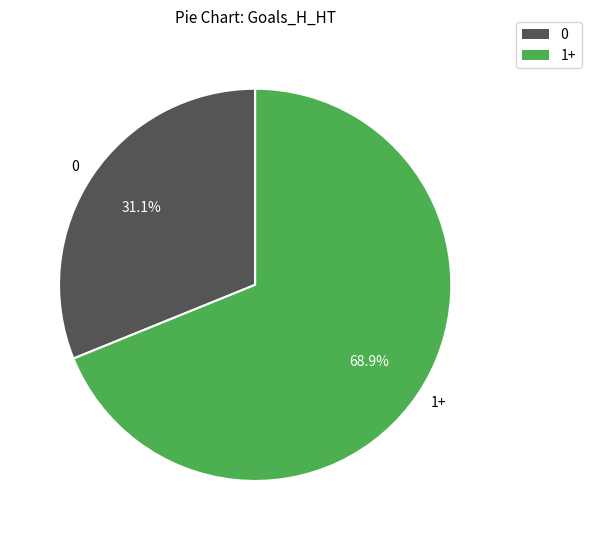

What percentage is the 0 slice, to the nearest percent?

31%